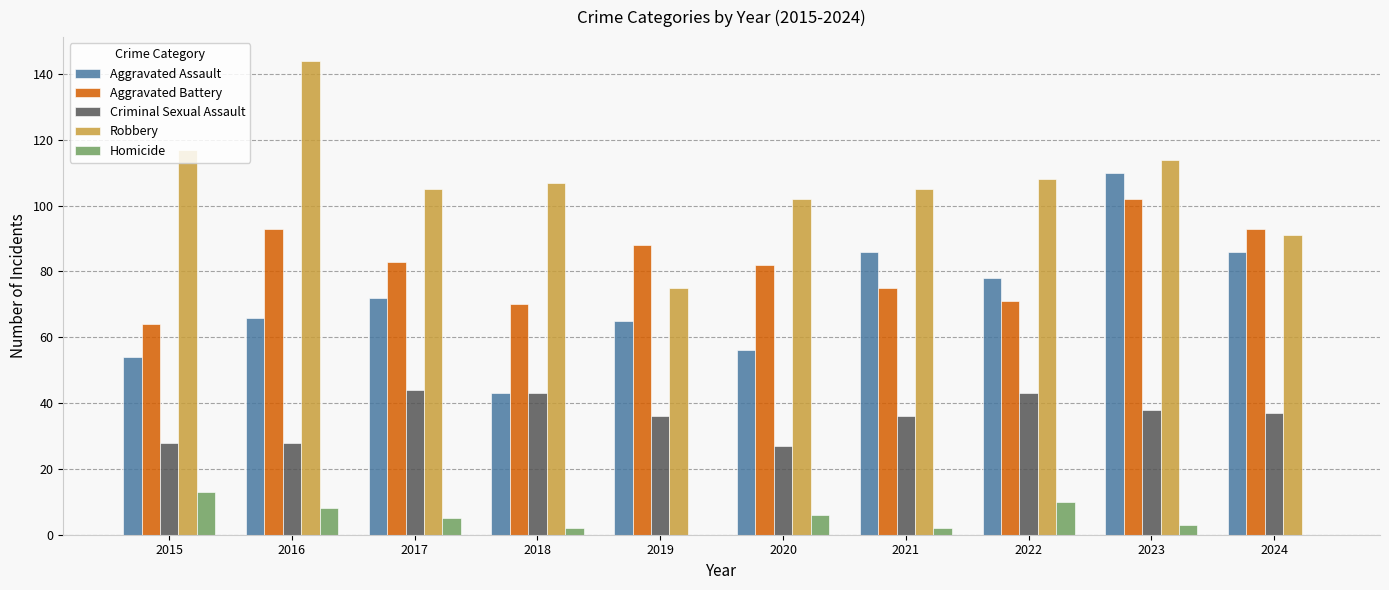

What is the average value of the Aggravated Assault series?

72